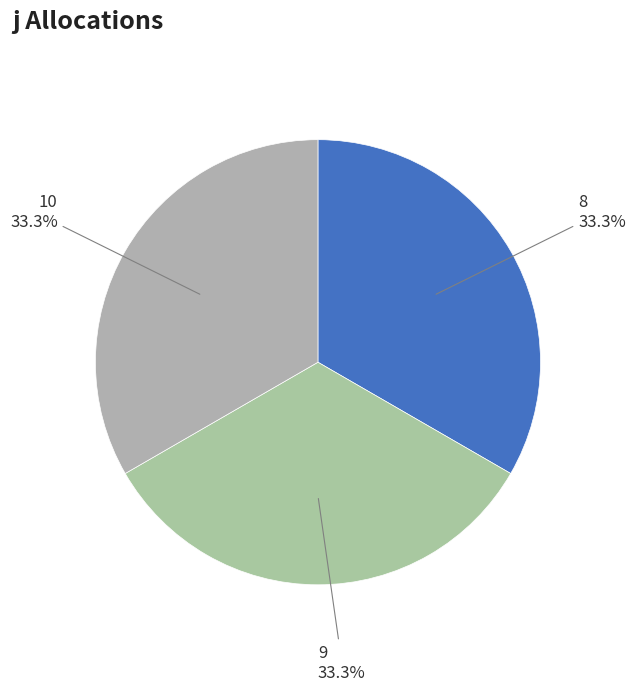

How many segments does this pie chart have?

3